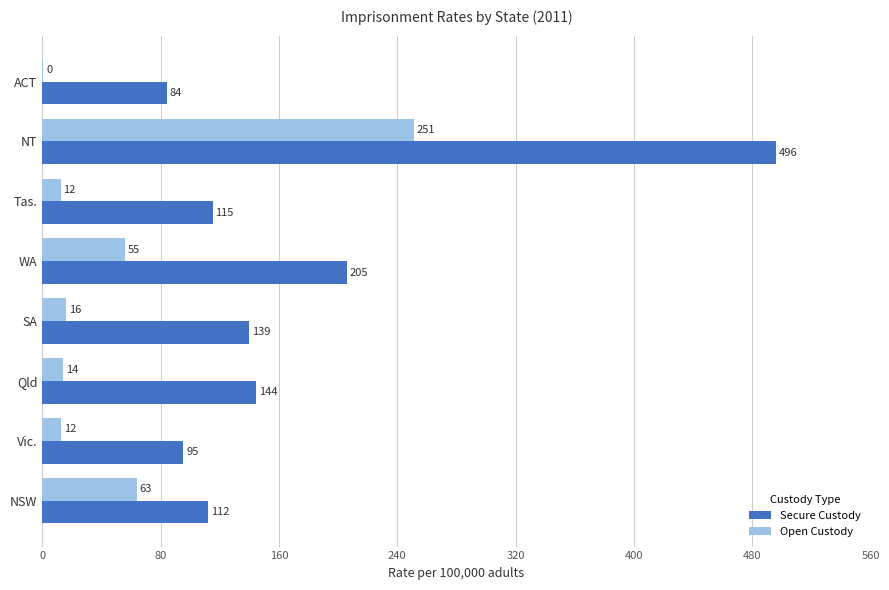

How many distinct data groups are displayed?

2